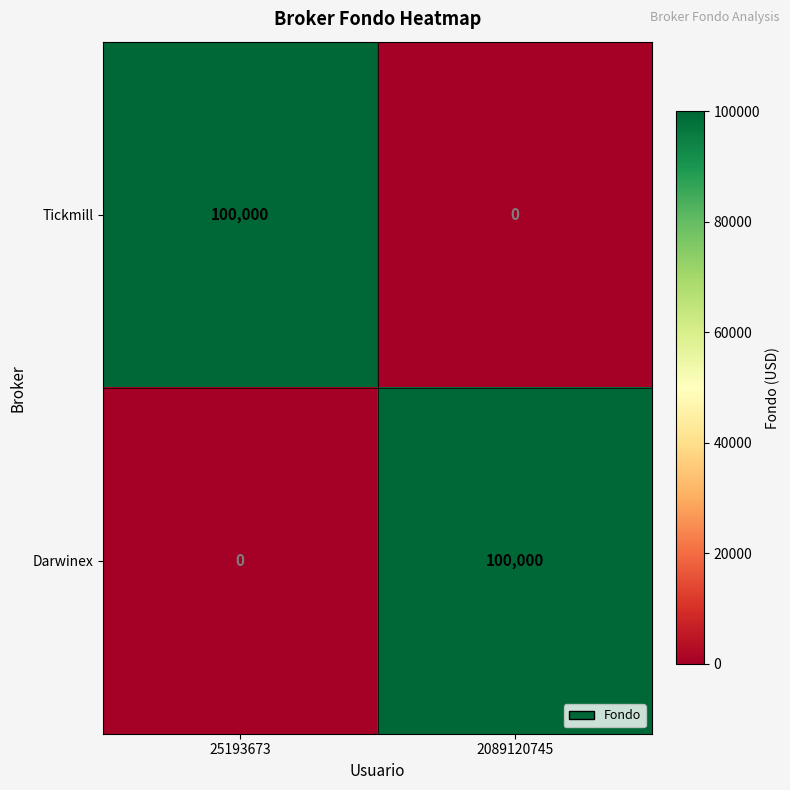

Where is Darwinex nearest to the value 50000?

25193673